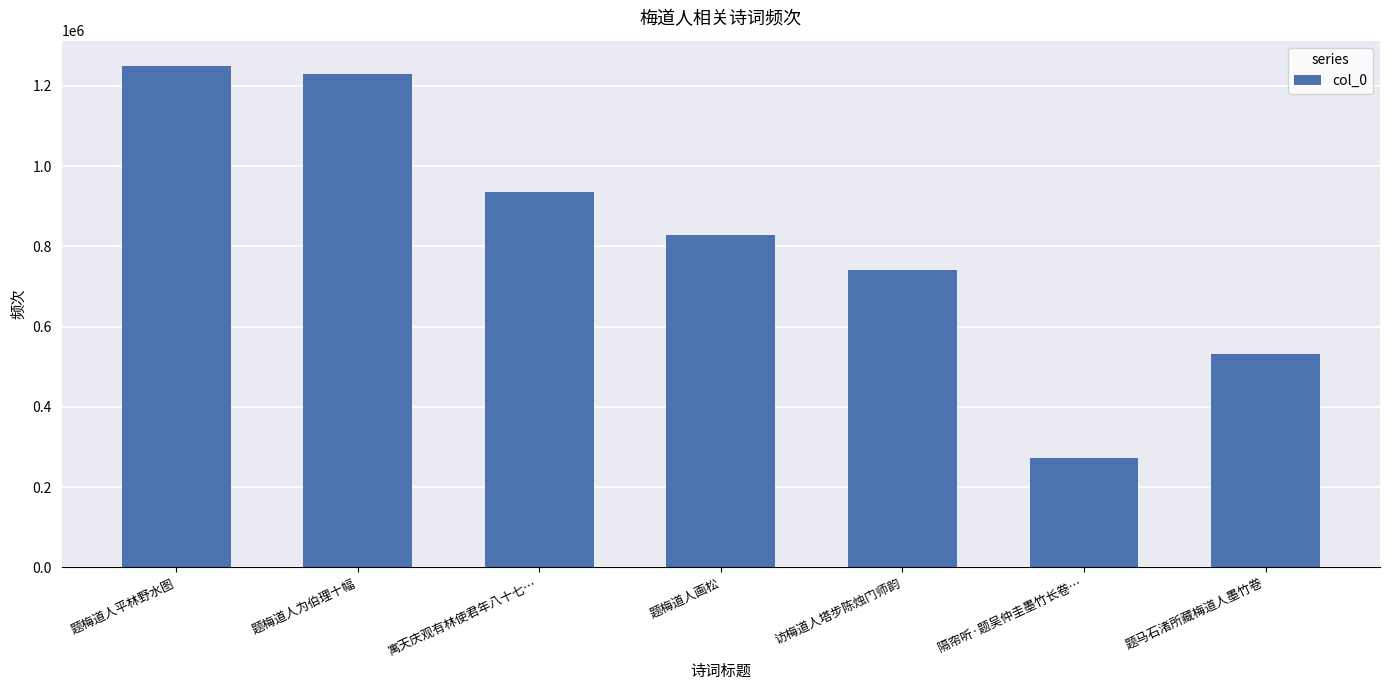

What is the change in value from 题梅道人平林野水图 to 题马石渚所藏梅道人墨竹卷?

-717372